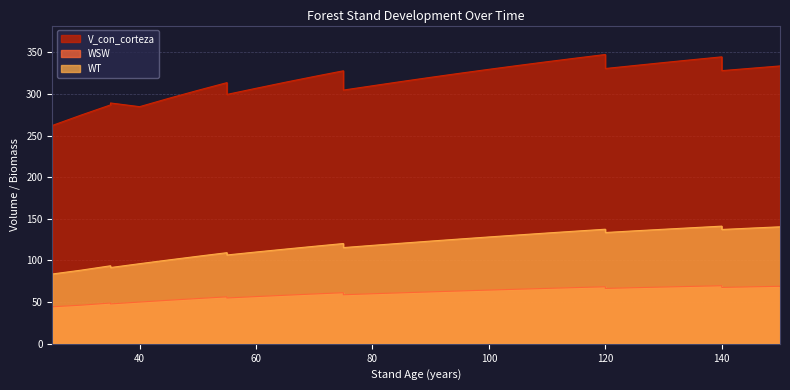

Which series has the largest total across all categories?

V_con_corteza